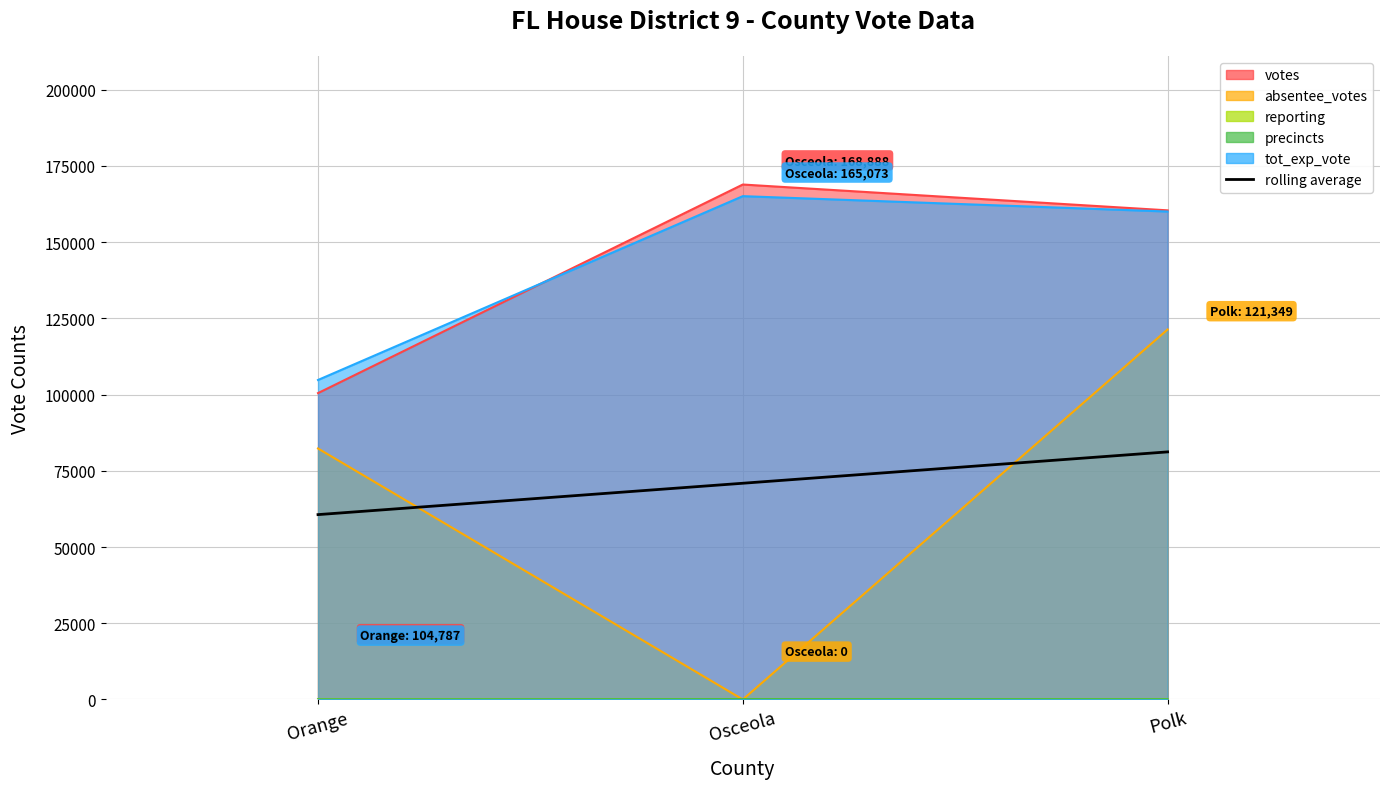

What is the approximate value at Polk?

81204.6